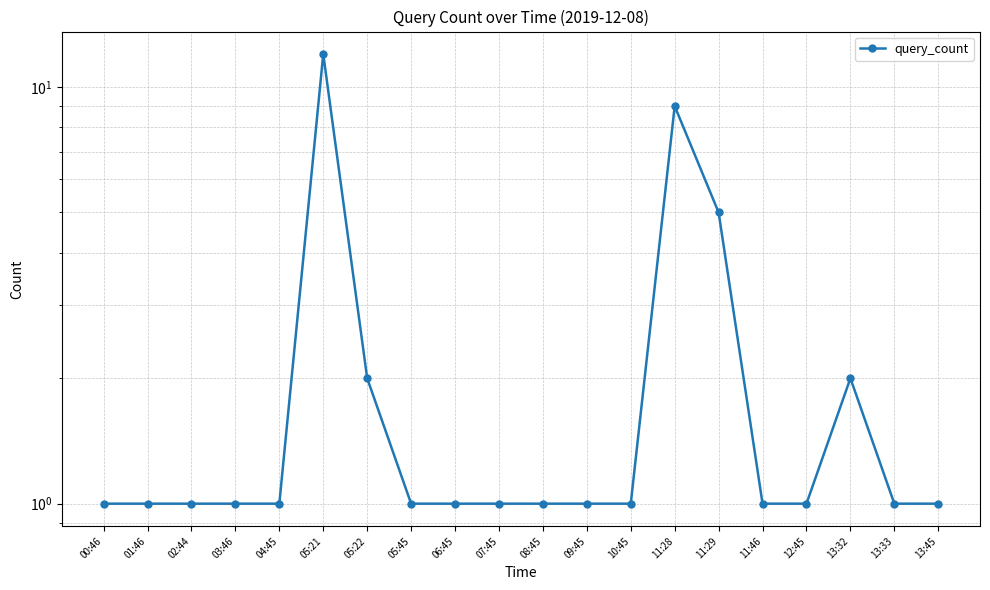

What is the difference between the maximum and minimum values?

11